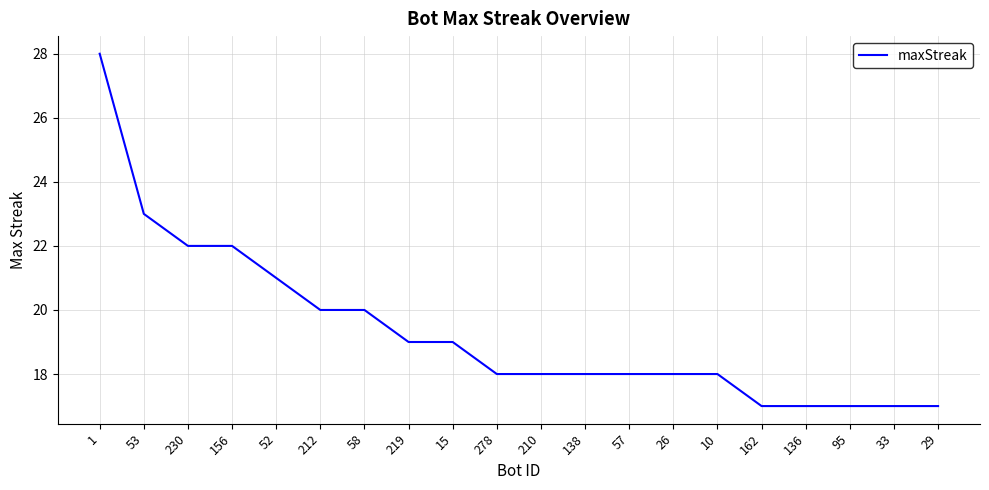

What is the minimum value shown in the chart?

17